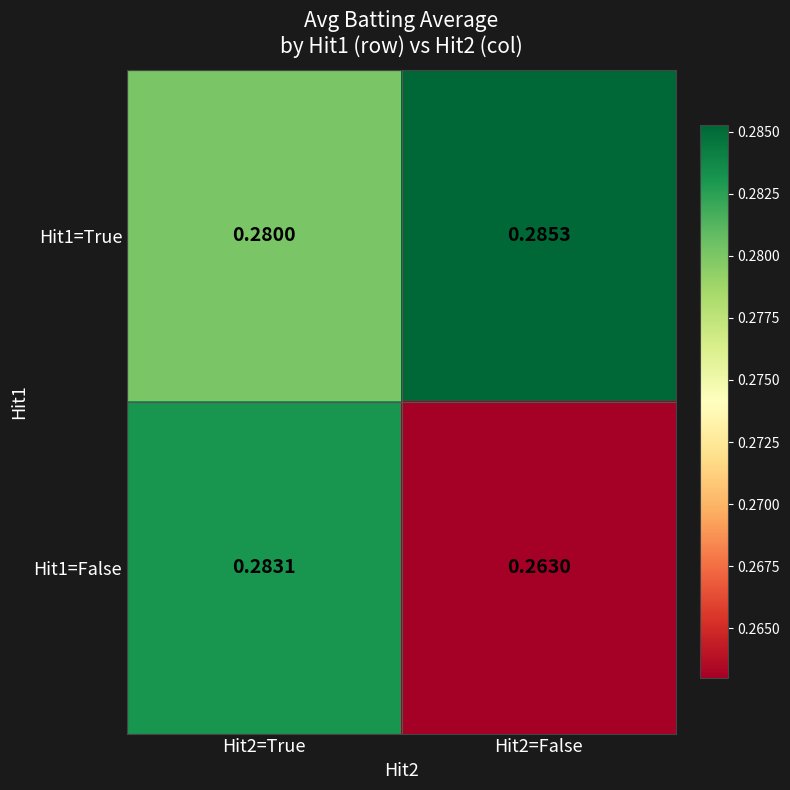

Is the value of Hit1=True at Hit2=True greater than the value of Hit1=False at Hit2=False?

Yes